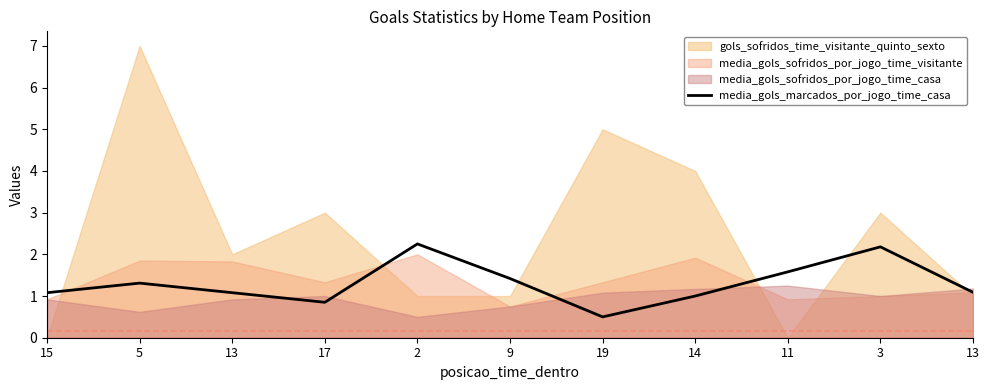

True or false: the data shows 2.2 at 2.

True